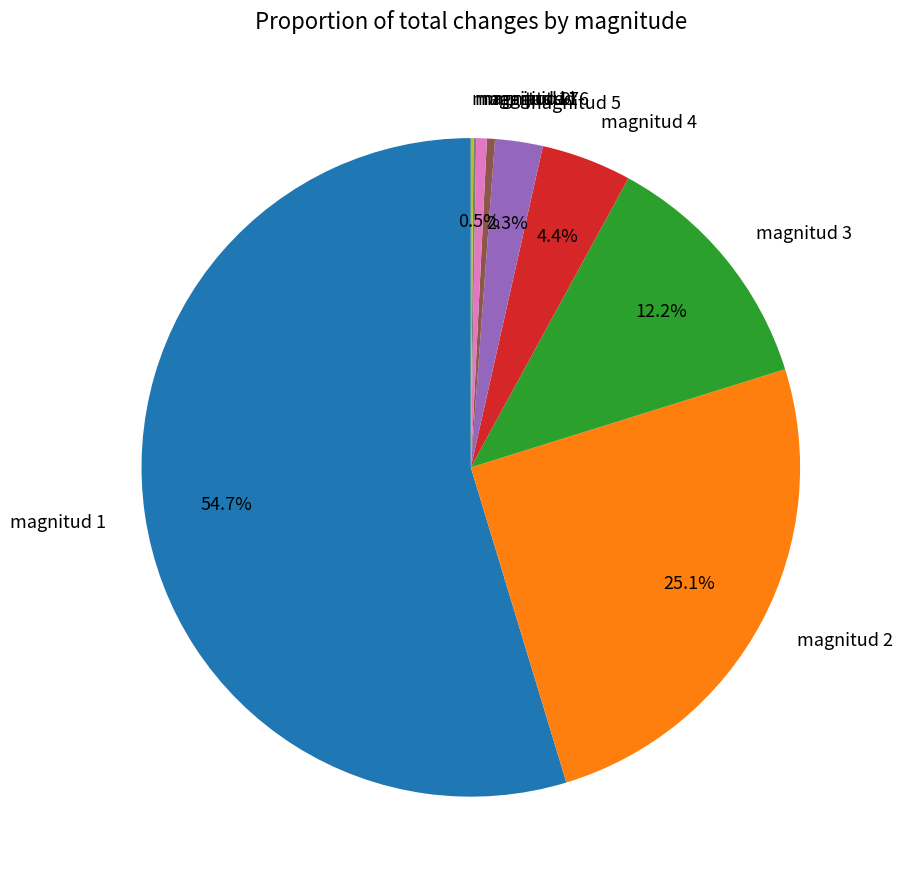

Combined, do magnitud 6 and magnitud 7 account for over 50%?

No